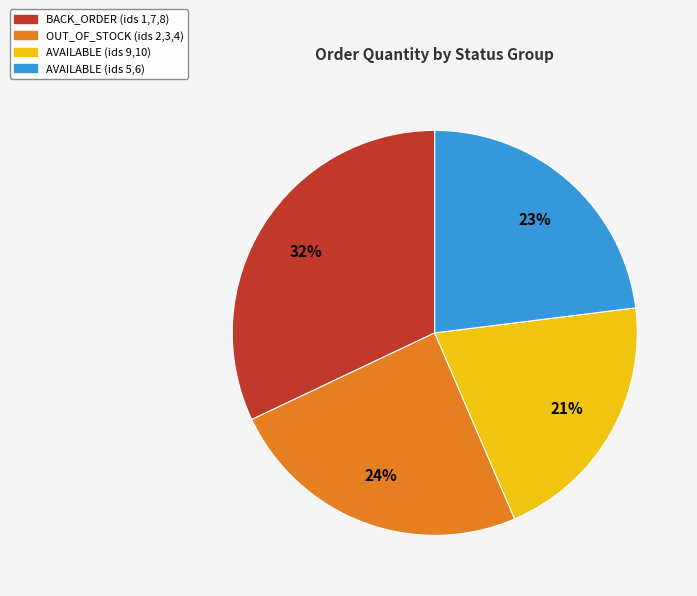

Rank the categories by value from lowest to highest.

AVAILABLE (ids 9,10), AVAILABLE (ids 5,6), OUT_OF_STOCK (ids 2,3,4), BACK_ORDER (ids 1,7,8)